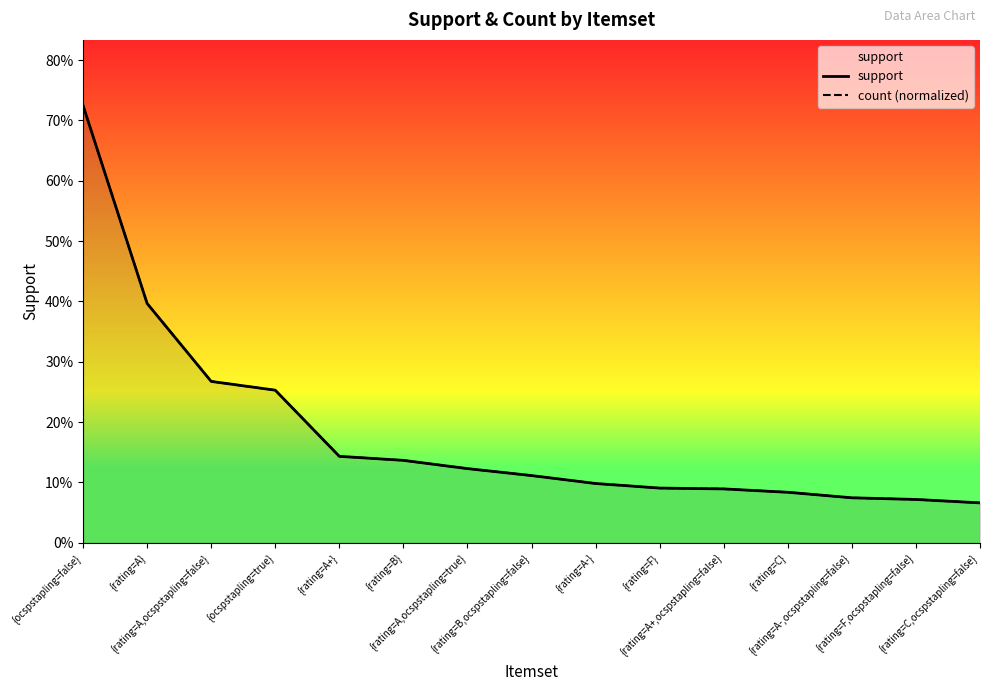

At which category is the sum across all series the highest?

{ocspstapling=false}